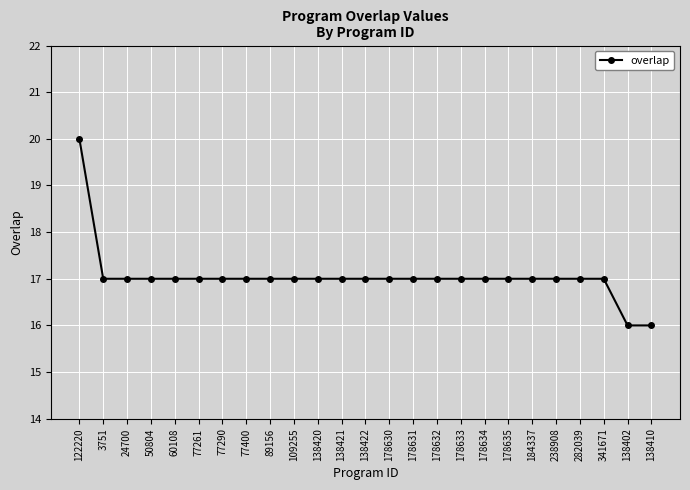

Between 122220 and 178633, which is larger?

122220